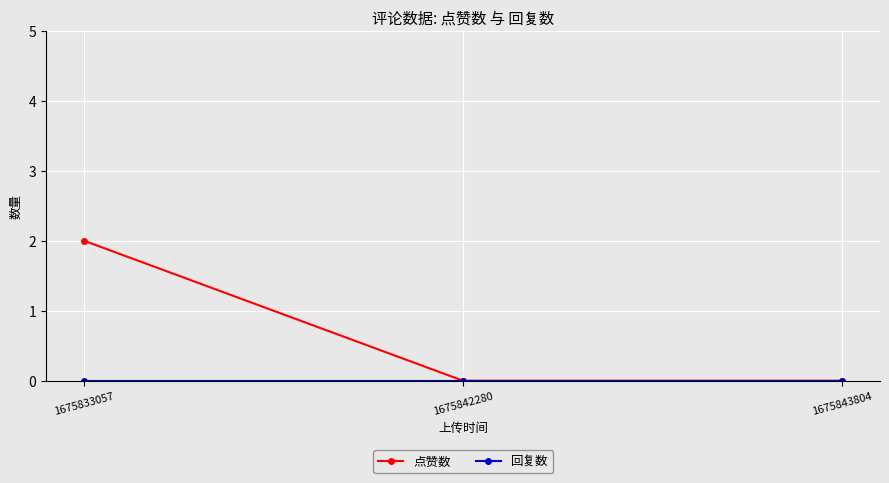

Count the 点赞数 values in the range 0 to 2.

3